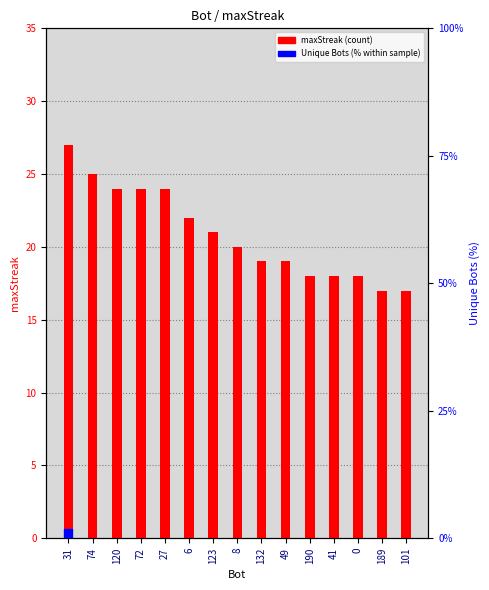

What is the change in value from 49 to 41?

-1